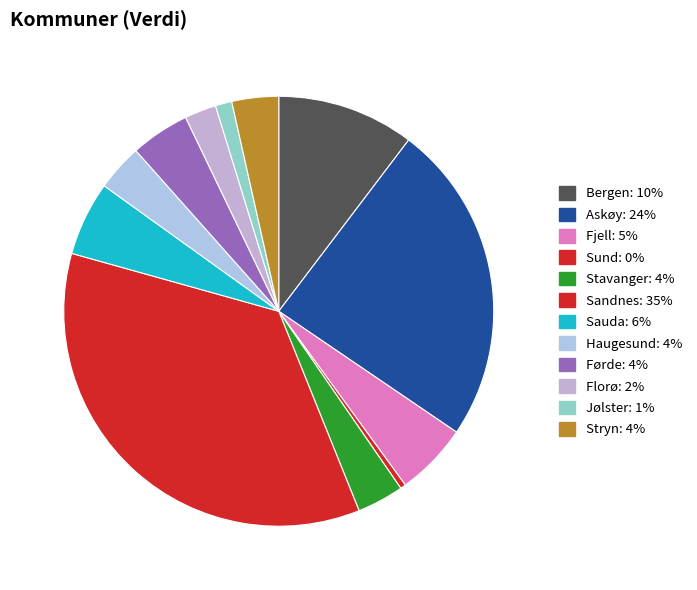

To the nearest percent, what is the difference between the Askøy and Fjell slice percentages?

19%